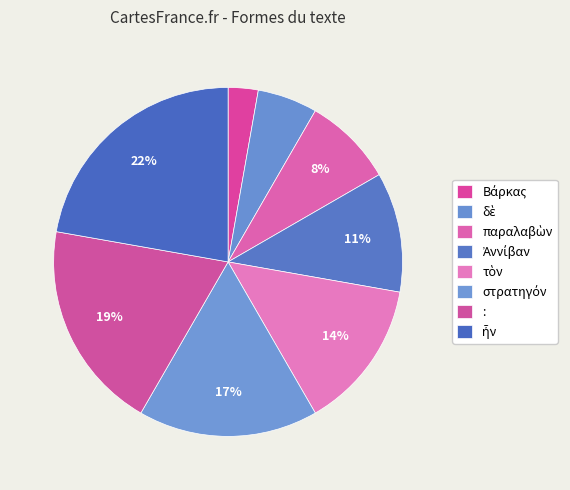

Which slice is the largest?

ἦν